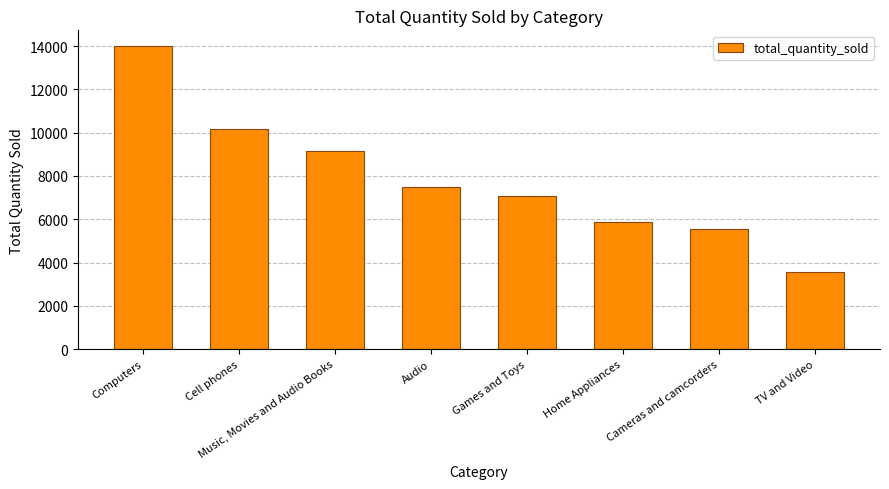

At which category does the chart reach its peak across all series?

Computers